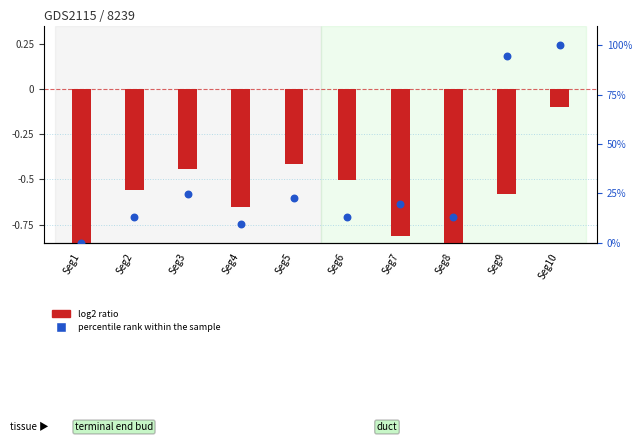

What is the total value across all series at Seg5?

22.1